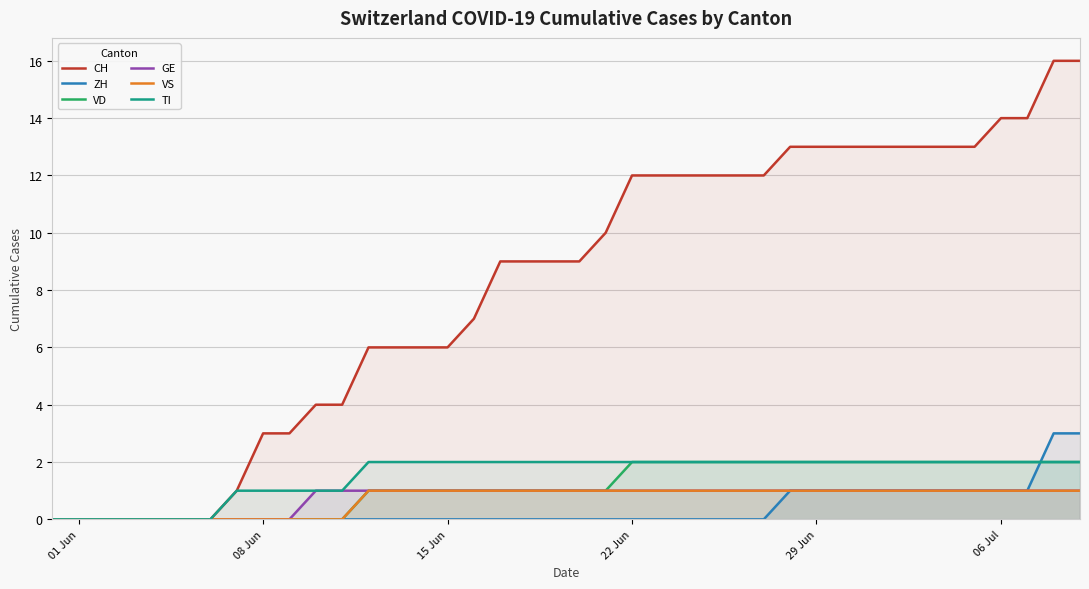

Does the chart display data point markers on the line(s)?

No